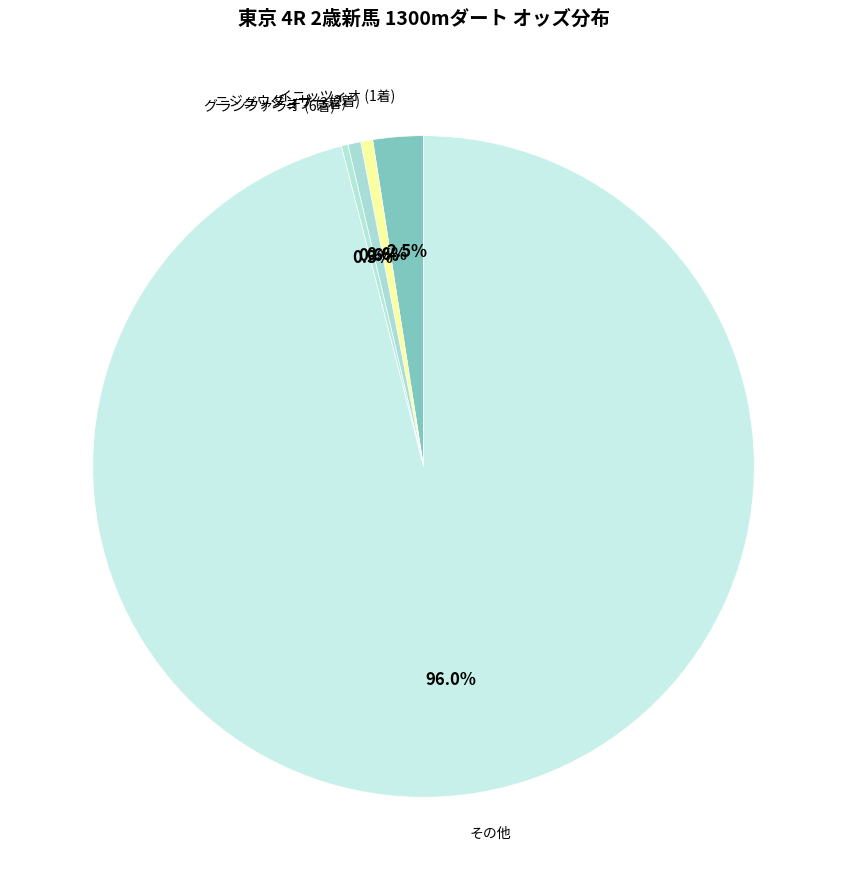

Which slice is the largest?

その他